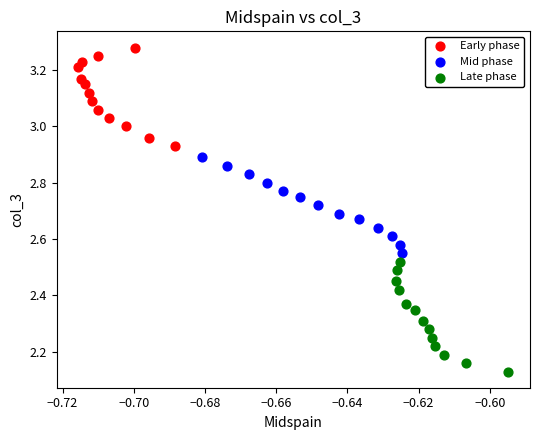

What are all the series names shown in the legend?

Early phase, Mid phase, Late phase